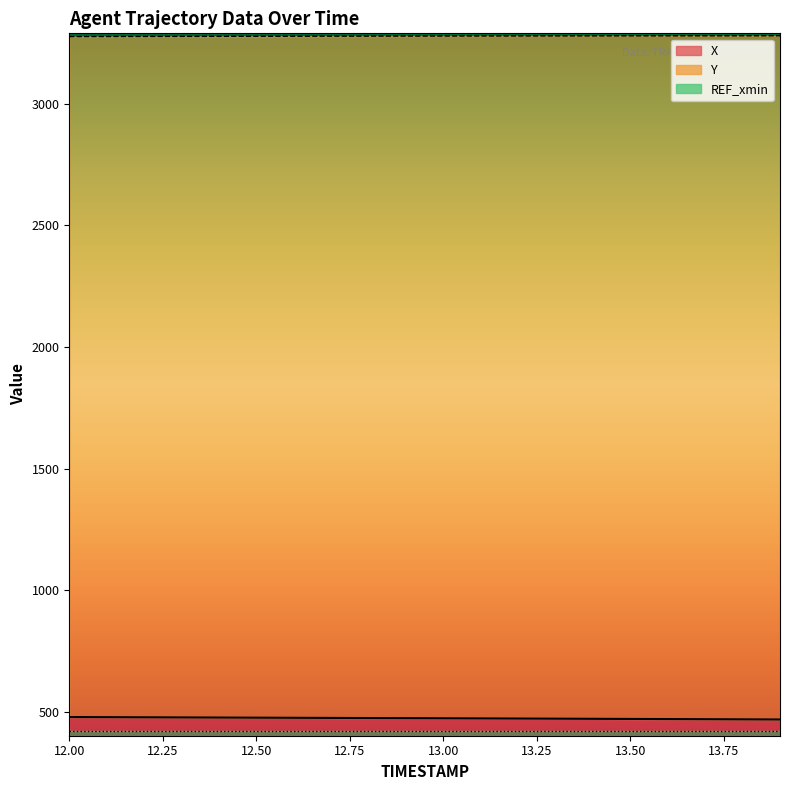

True or false: X and Y intersect in this chart.

False